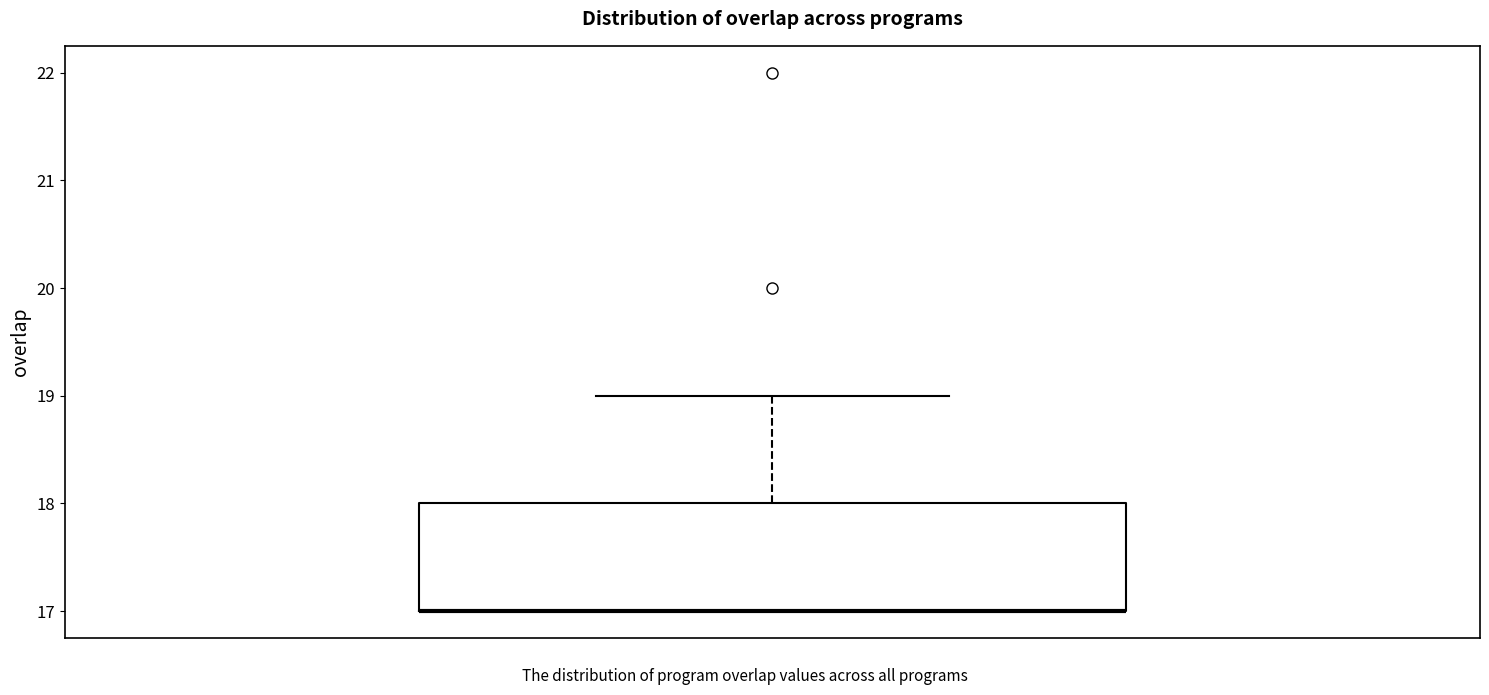

Transcribe this box plot: give where the median line is, the range the box spans, and where the two whiskers end, as read against the y-axis. The values are not printed on the chart, so give them approximately, as read against the axis.

median 17 (drawn on the box's lower edge), box 17 to 18, whiskers 17 to 19